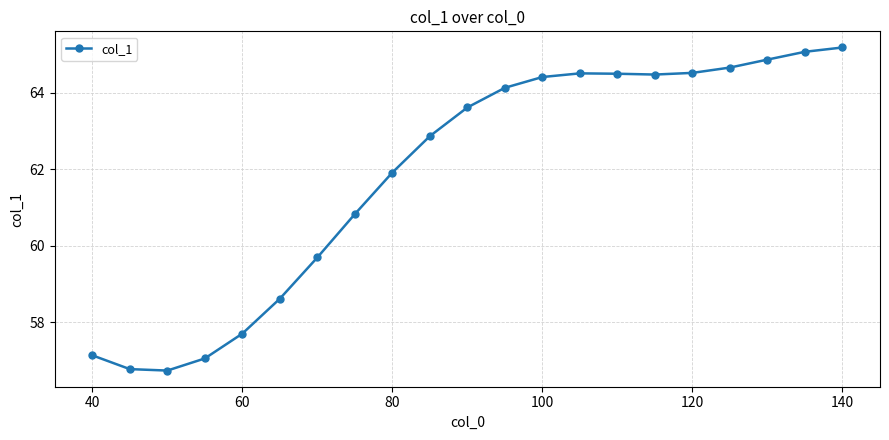

What is the maximum value shown in the chart?

65.2